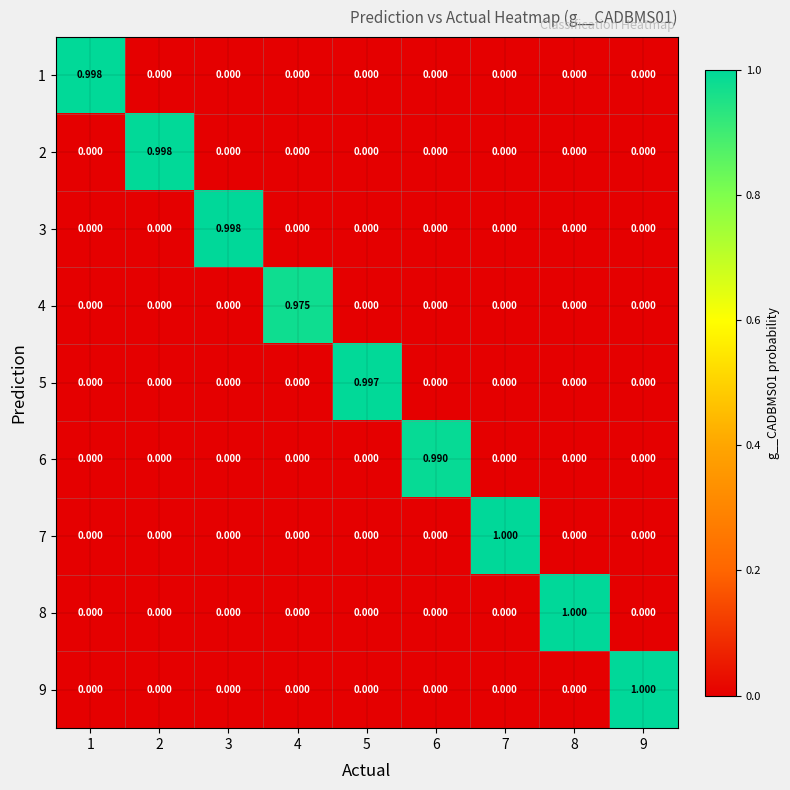

Is the value of 8 at 8 greater than the value of 1 at 5?

Yes